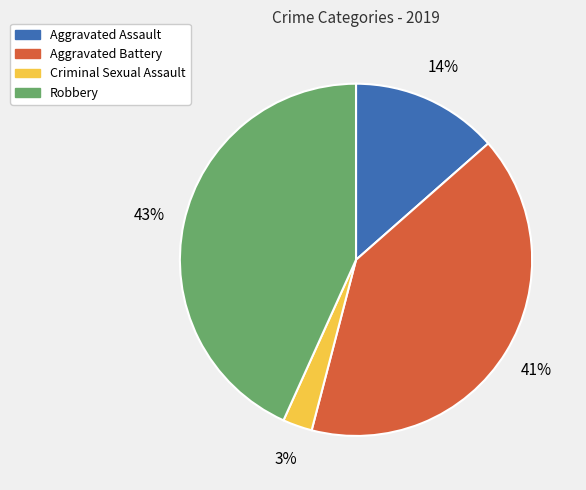

Between Robbery and Criminal Sexual Assault, which is larger?

Robbery